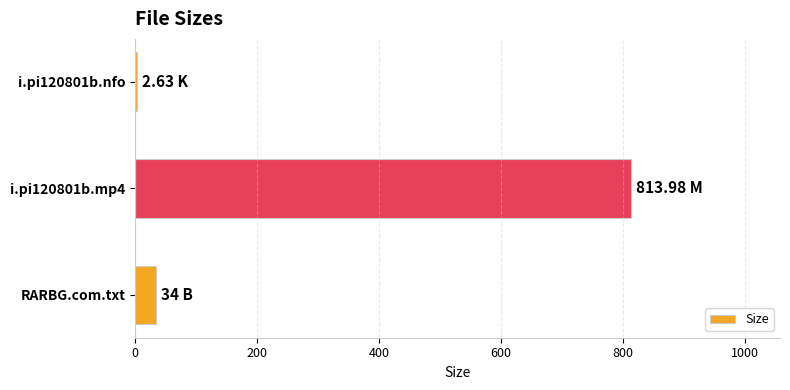

How many categories are shown in the chart?

3